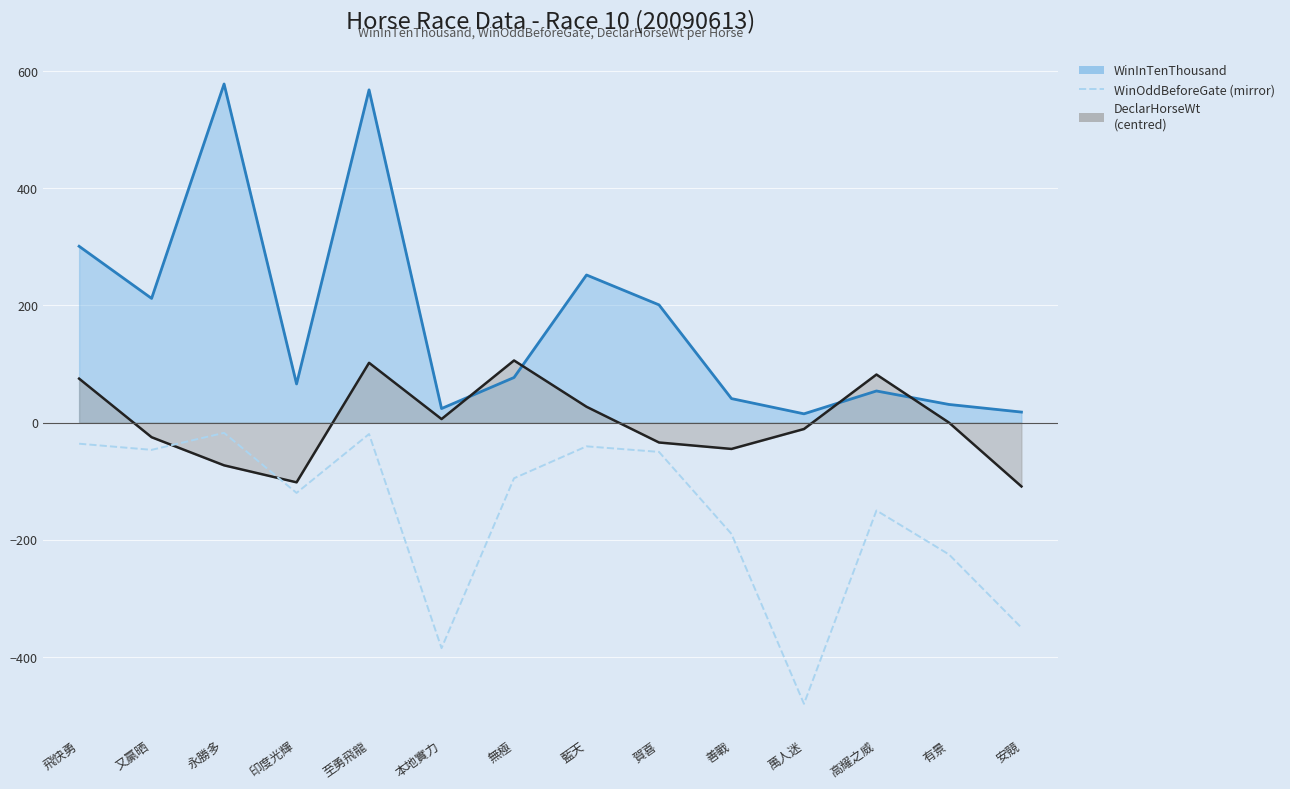

What is the label of the 1st point from the left?

飛快勇